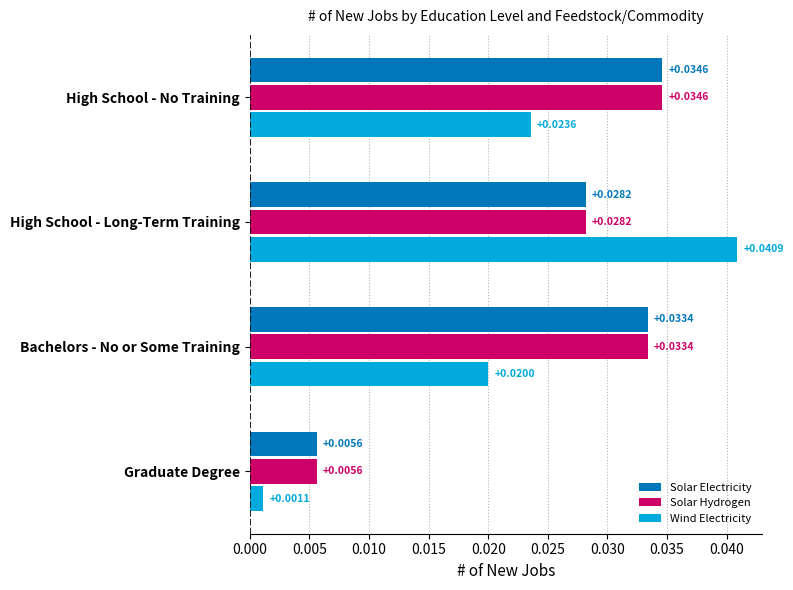

Which series has the largest range (max minus min)?

Wind Electricity